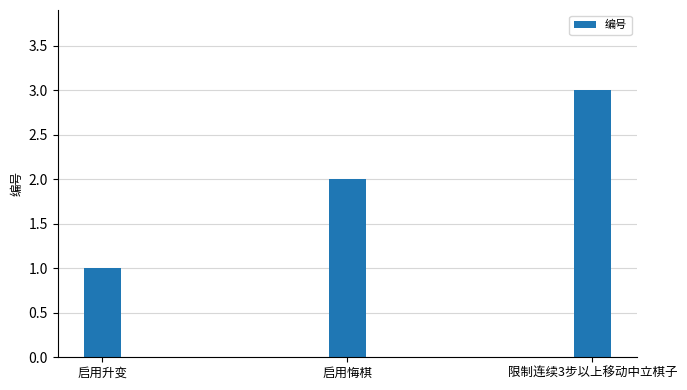

What value does the data have at 启用悔棋?

2